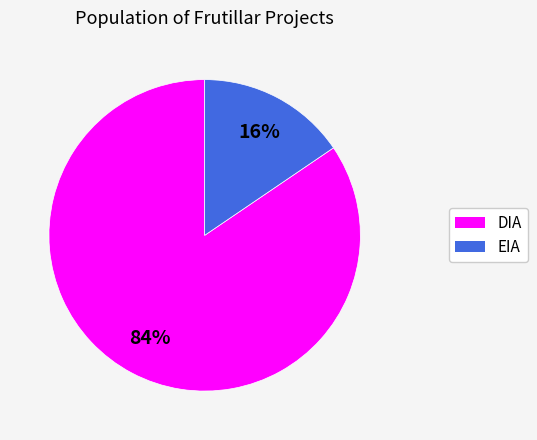

Is DIA the majority of the pie?

Yes